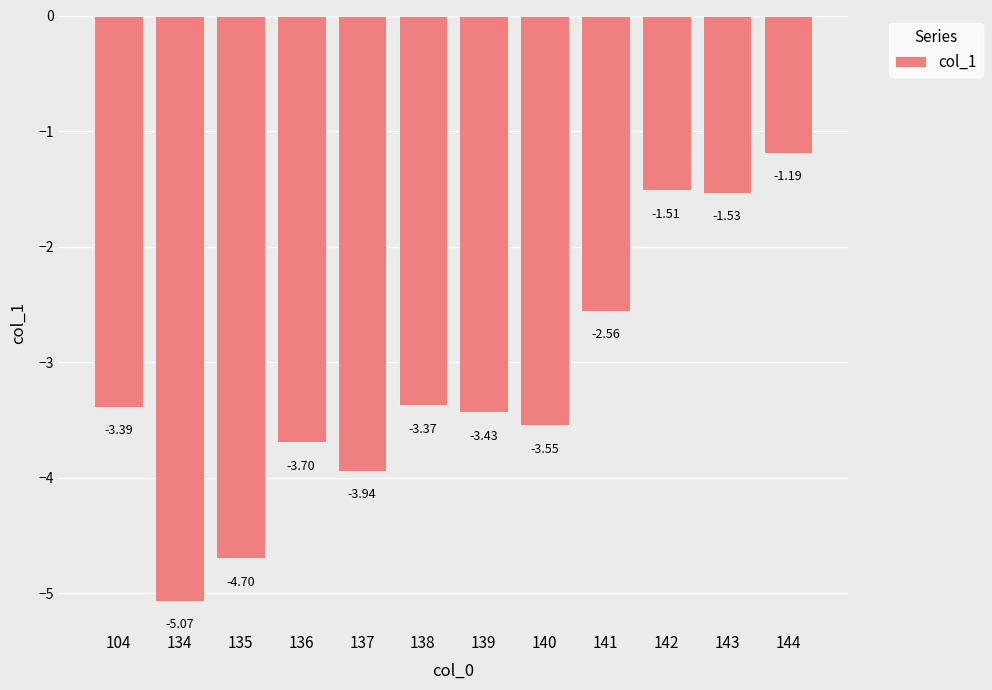

True or false: the data shows -3.4 at 134.

False